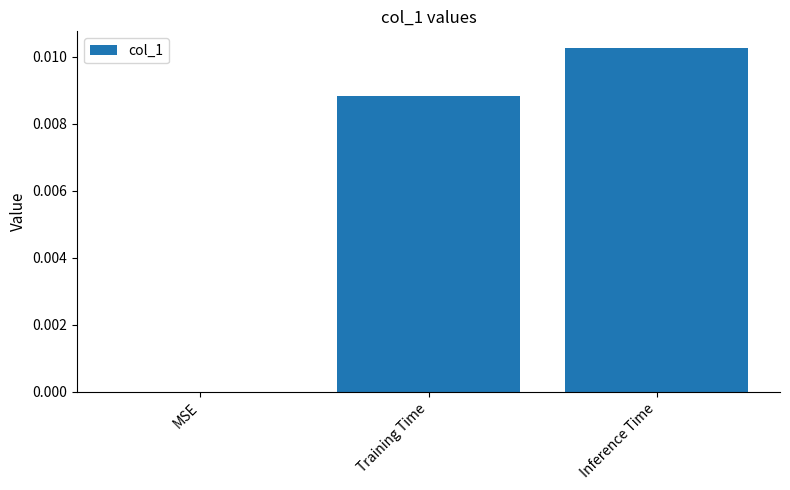

The value at MSE is 0.0. True or false?

True